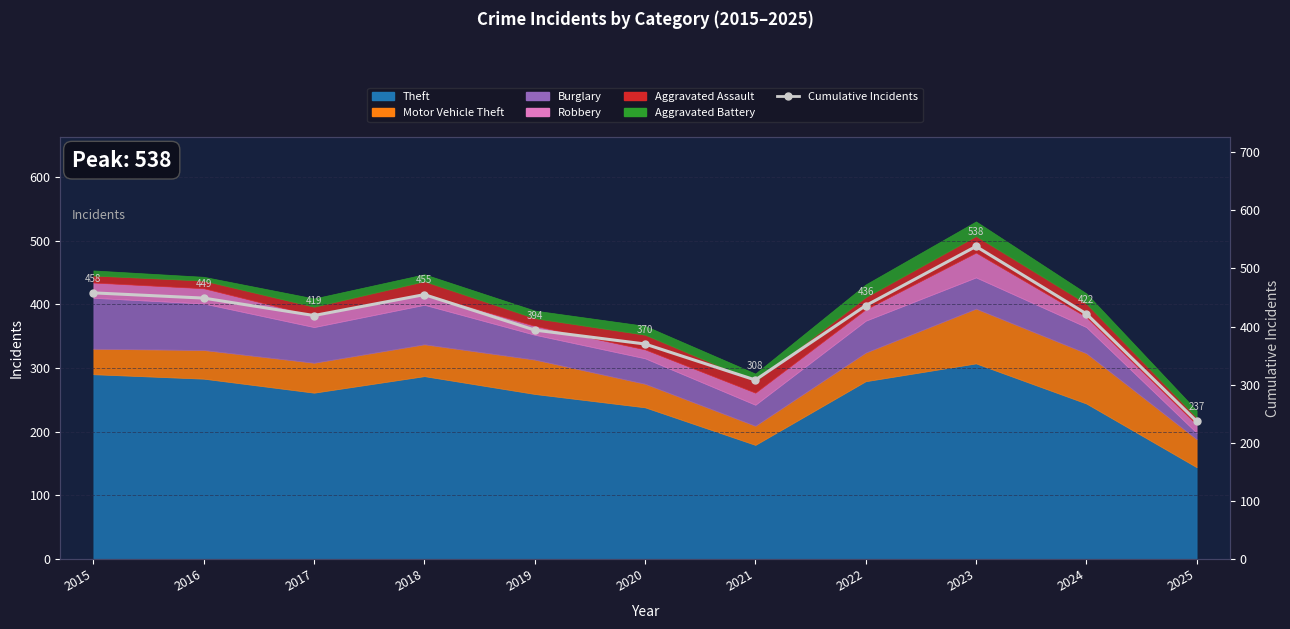

What is the change in value from 2017 to 2025?

-182